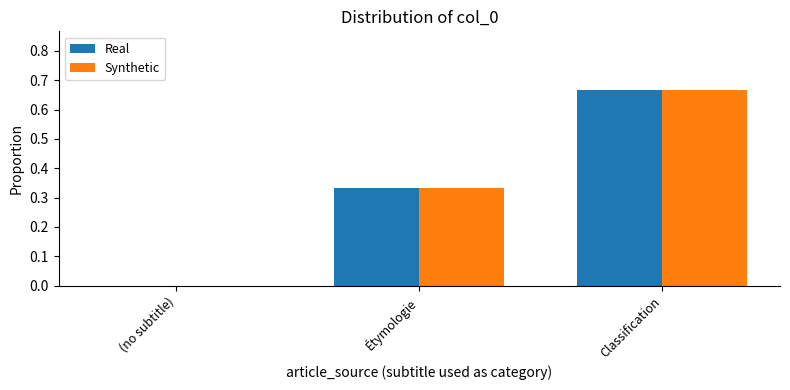

The value of Real at Classification is 0.4. True or false?

False